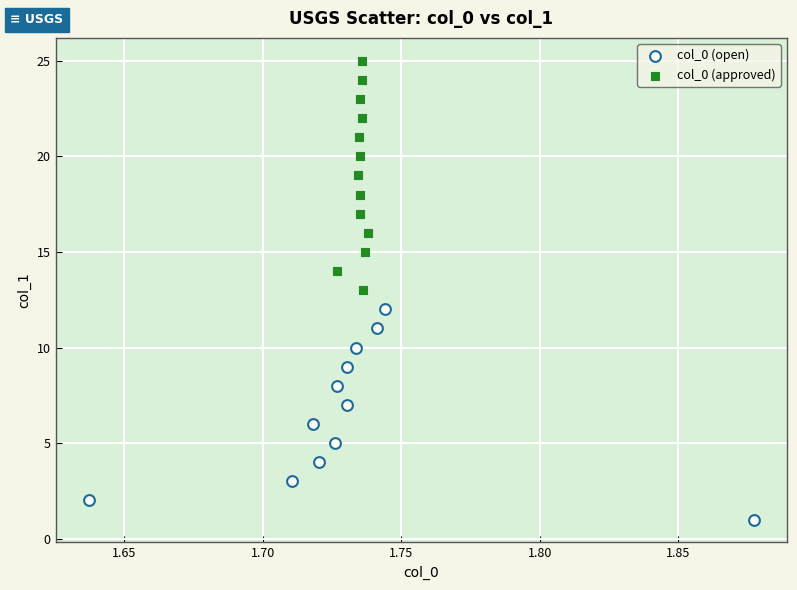

What are all the series names shown in the legend?

col_0 (open), col_0 (approved)